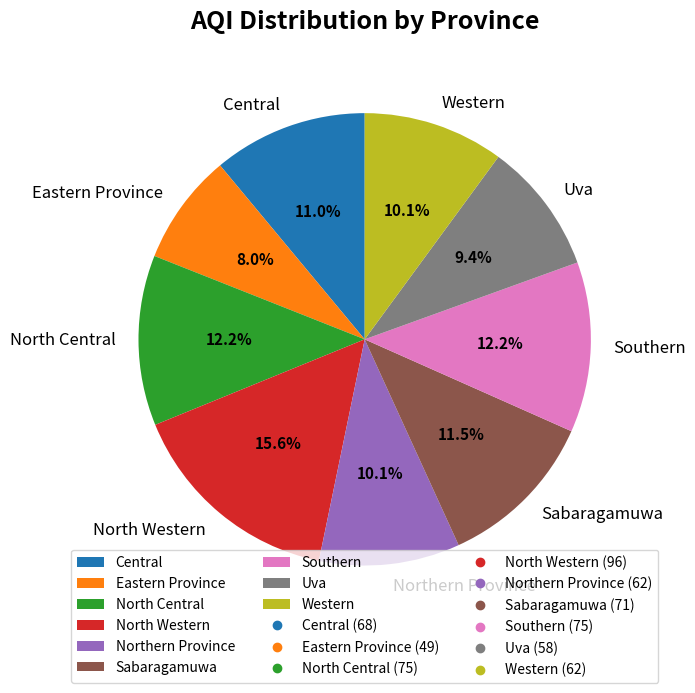

Which category has the biggest portion of the pie?

North Western